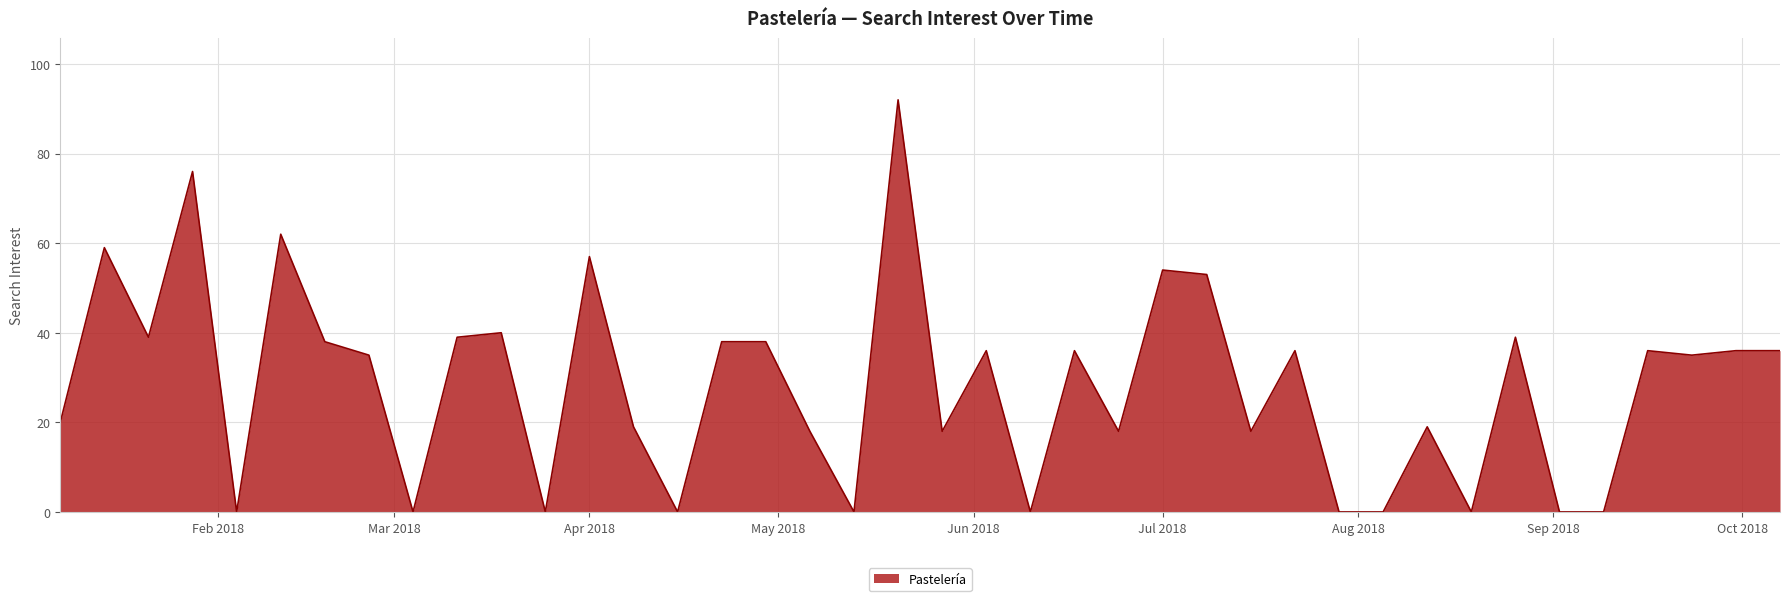

Does the chart display data point markers on the line(s)?

No